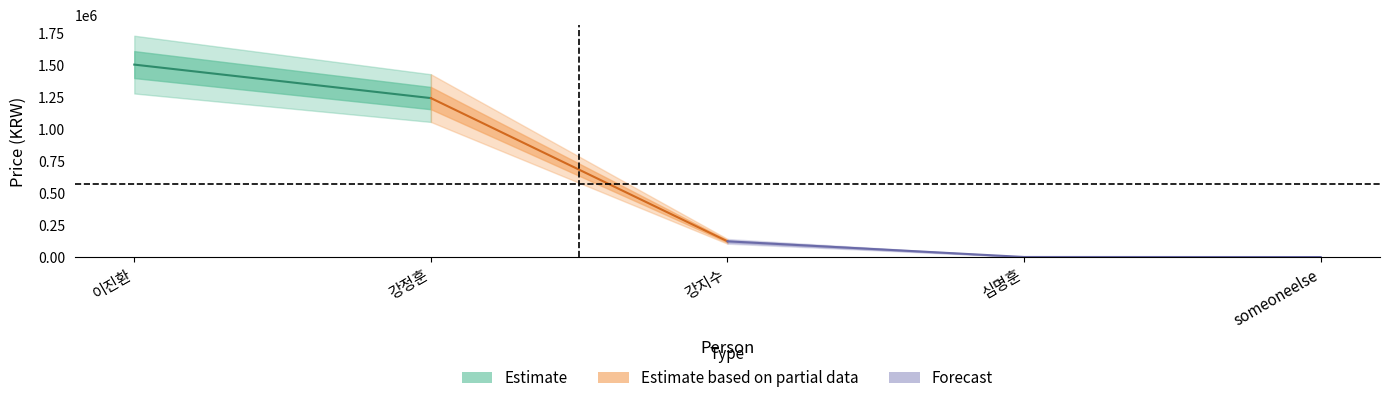

How many lines are shown in the chart?

1